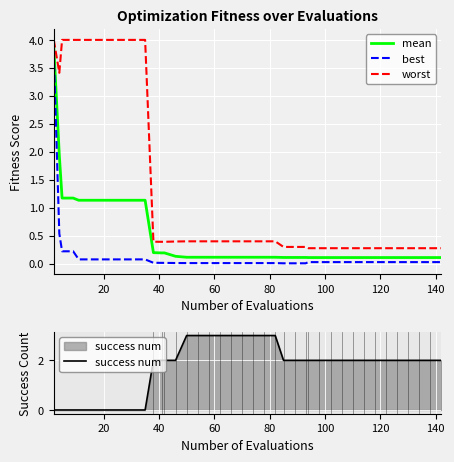

True or false: worst and mean cross at least once.

False